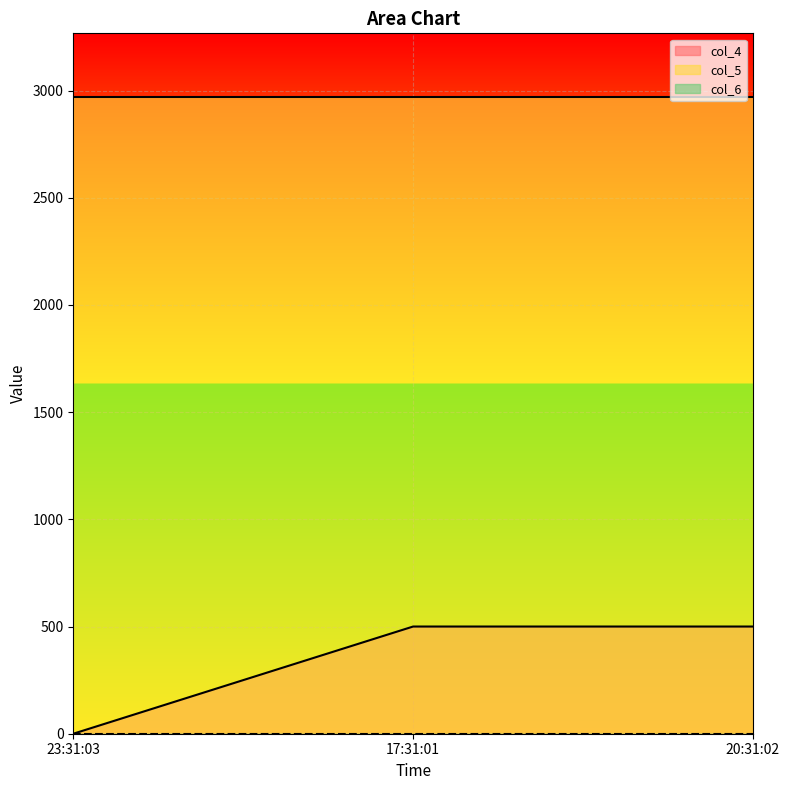

What is the minimum value for col_5?

2970